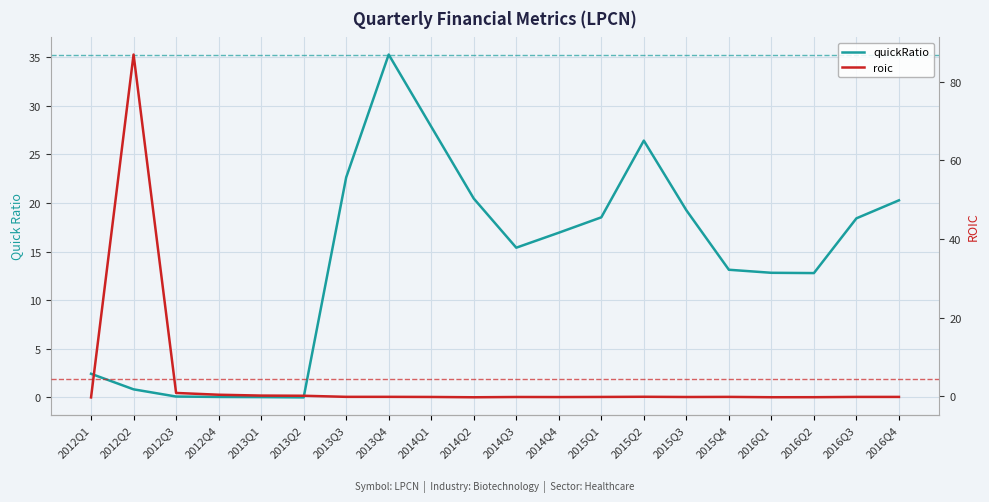

Where is the first local maximum for quickRatio?

2013Q4